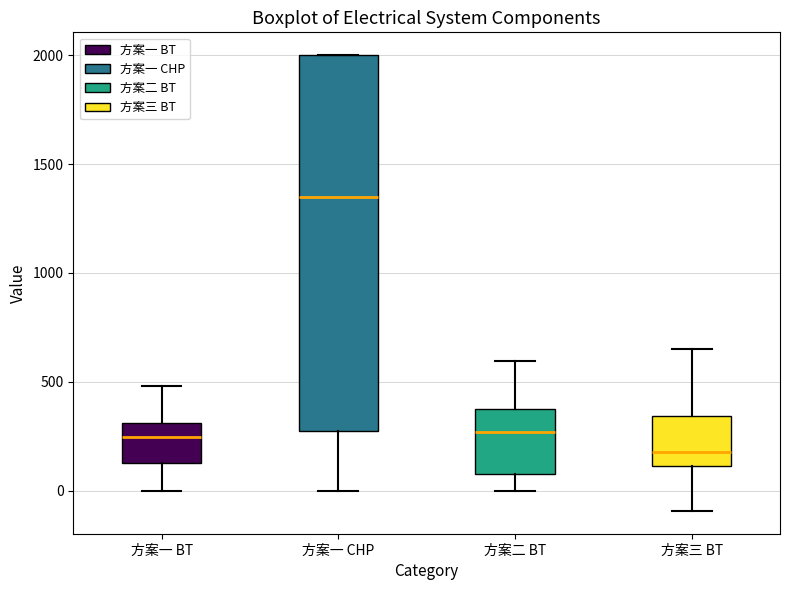

Which box's median line is the lowest?

方案三 BT